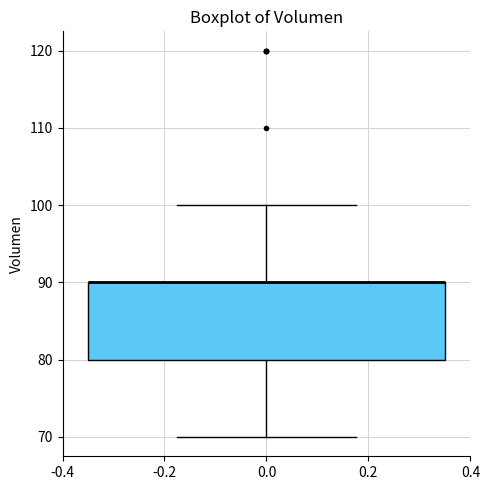

Where is the upper edge of the box at x = 0.0 on the y-axis? The values are not printed on the chart, so give them approximately, as read against the axis.

90